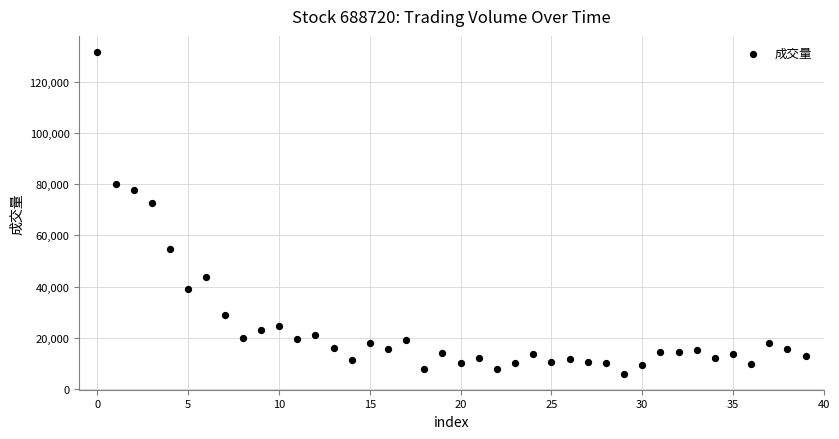

What Y value in the scatter plot is closest to 68796?

72712